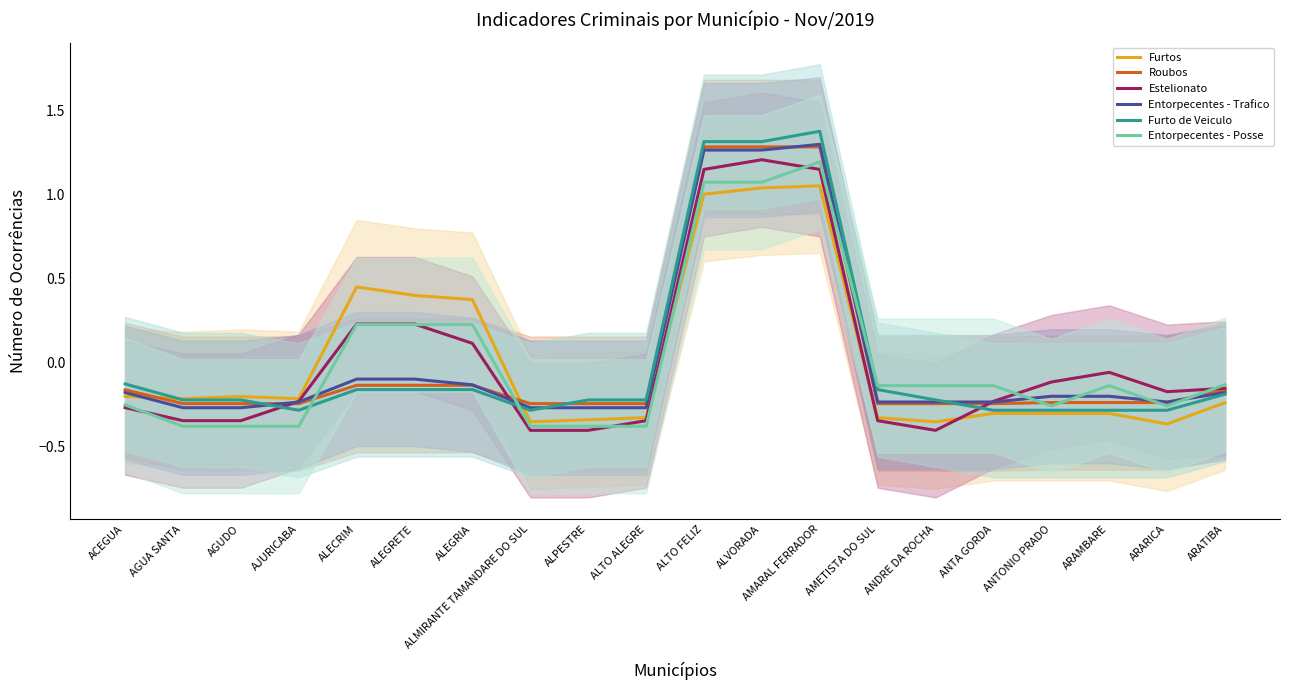

True or false: Entorpecentes - Trafico has more than 1 points higher than both neighbors.

True